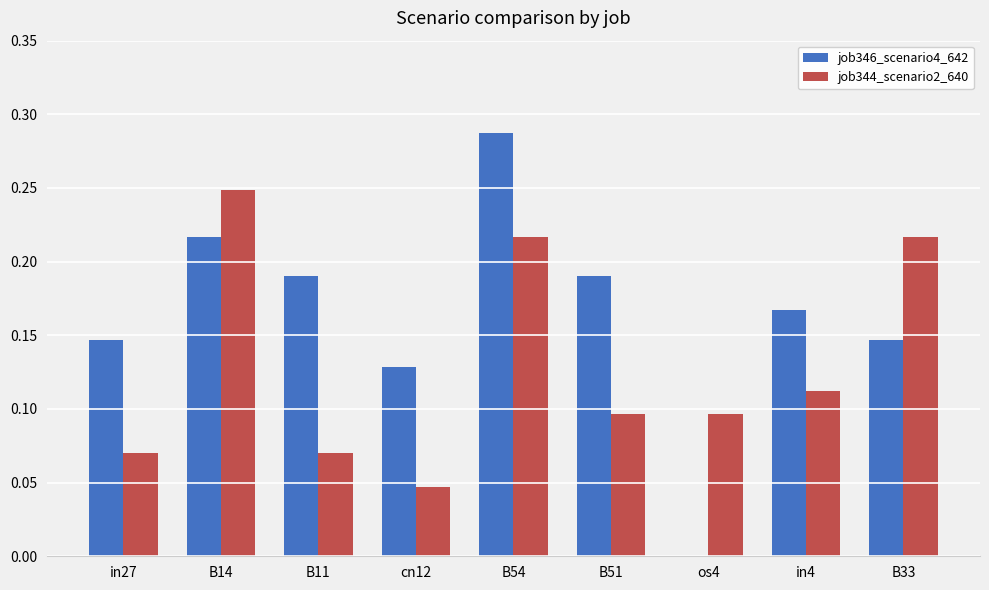

At which label does job346_scenario4_642 reach its peak?

B54